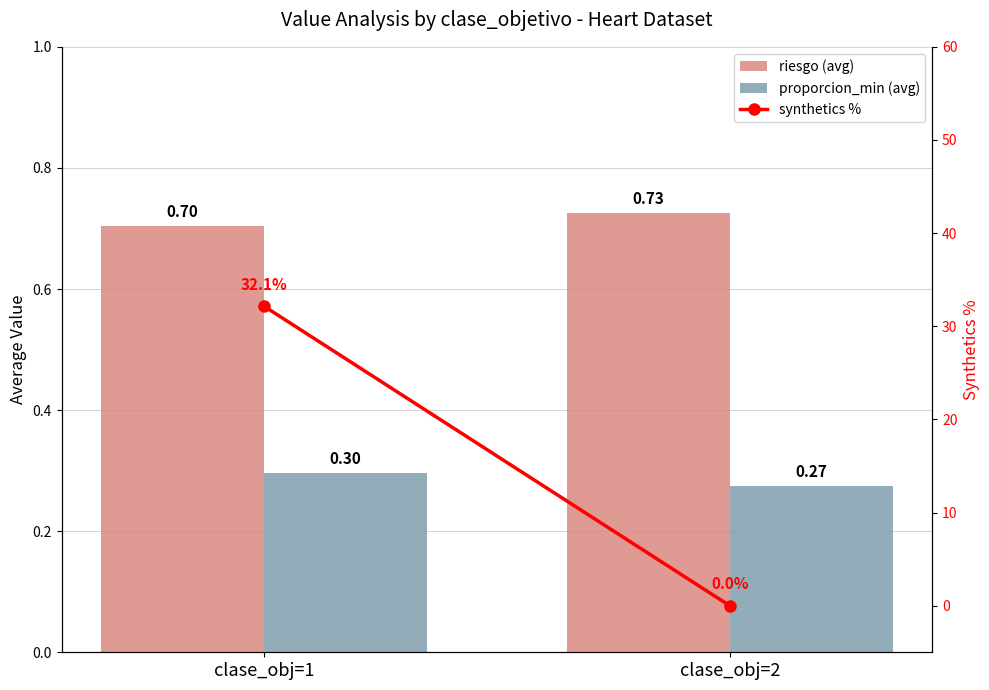

True or false: riesgo (avg) has a value of 0.7 at clase_obj=2.

True